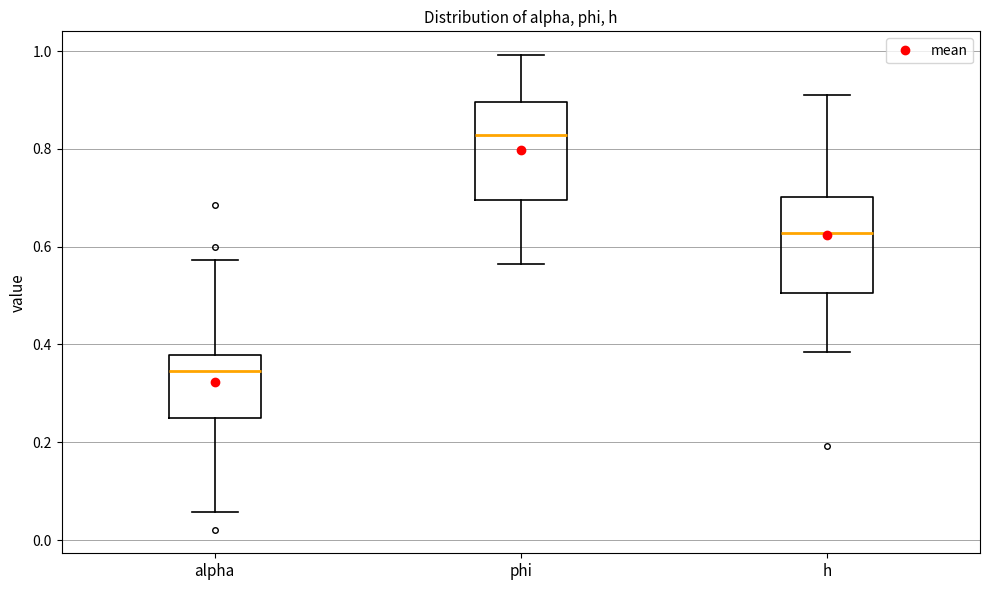

Where does the lower whisker of the box for phi end on the y-axis? The values are not printed on the chart, so give them approximately, as read against the axis.

0.56